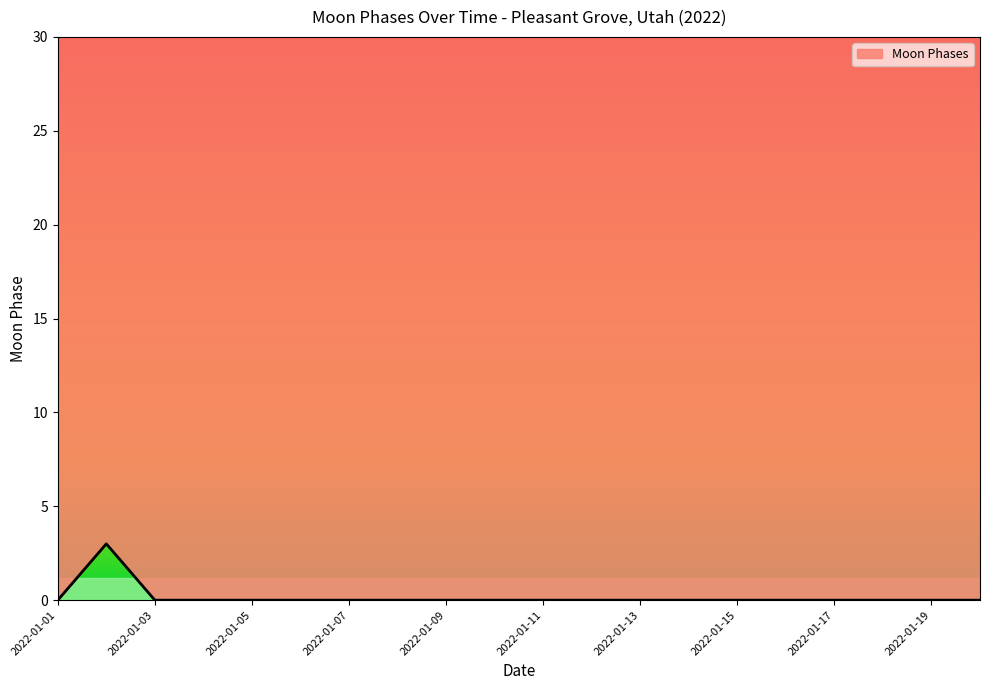

List the labels in order of value, smallest first.

2022-01-01, 2022-01-03, 2022-01-04, 2022-01-05, 2022-01-06, 2022-01-07, 2022-01-08, 2022-01-09, 2022-01-10, 2022-01-11, 2022-01-12, 2022-01-13, 2022-01-14, 2022-01-15, 2022-01-16, 2022-01-17, 2022-01-18, 2022-01-19, 2022-01-20, 2022-01-02